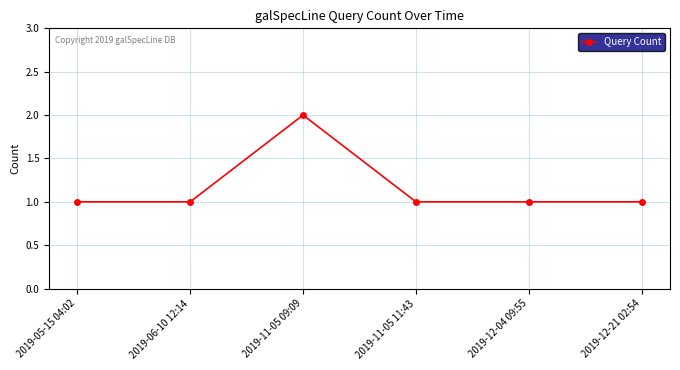

Reading right to left, transcribe all the data shown in this chart.

1	1	1	2	1	1